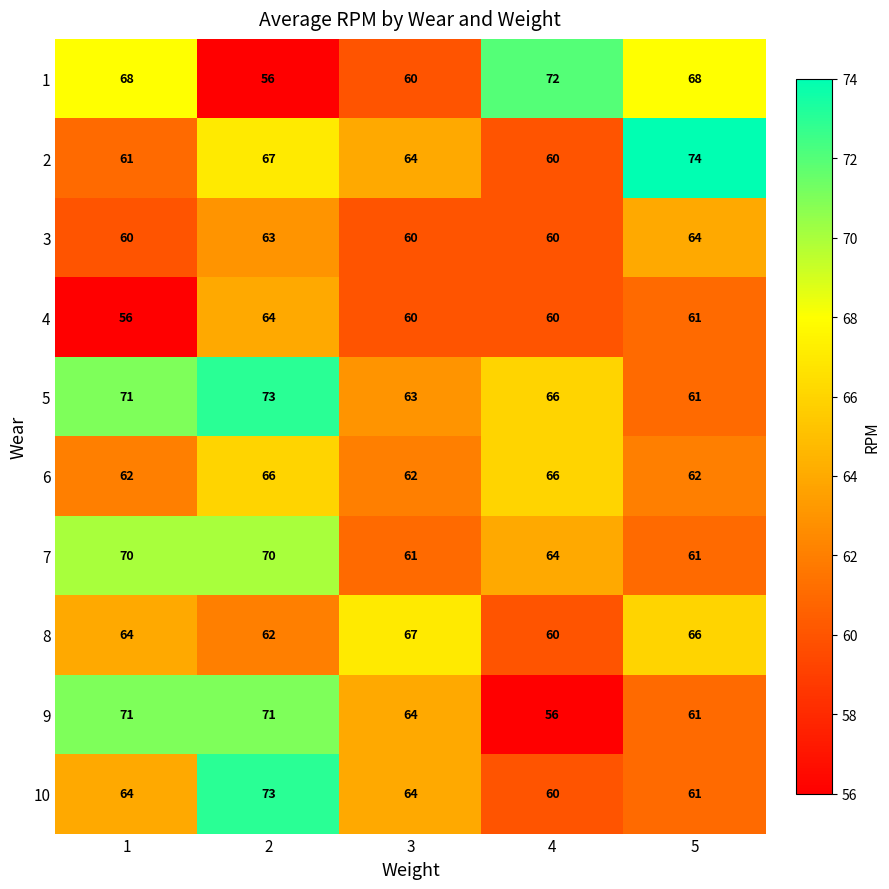

How many data points does each series have?

5